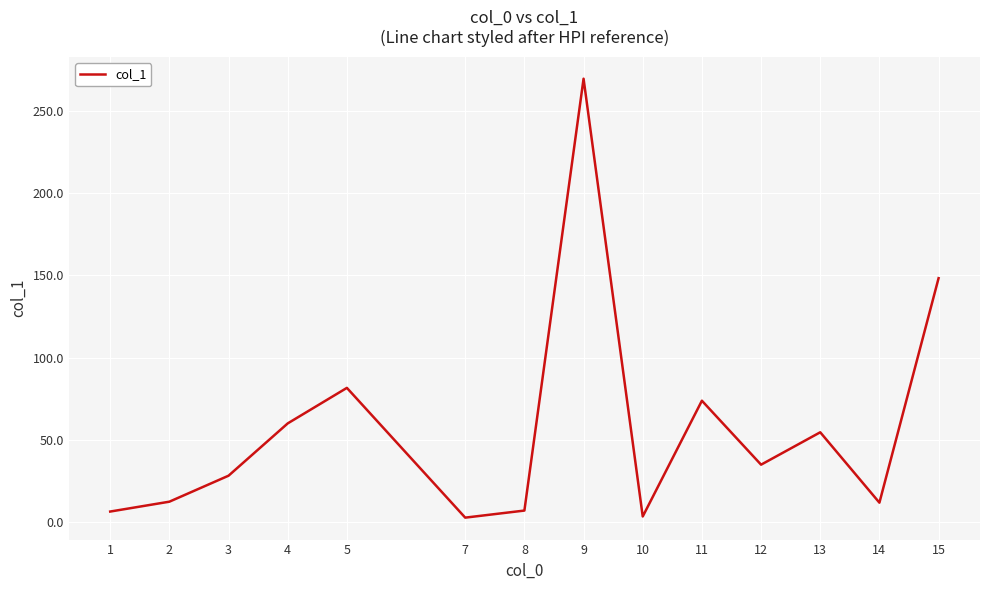

What is the difference between the maximum and minimum values?

266.9